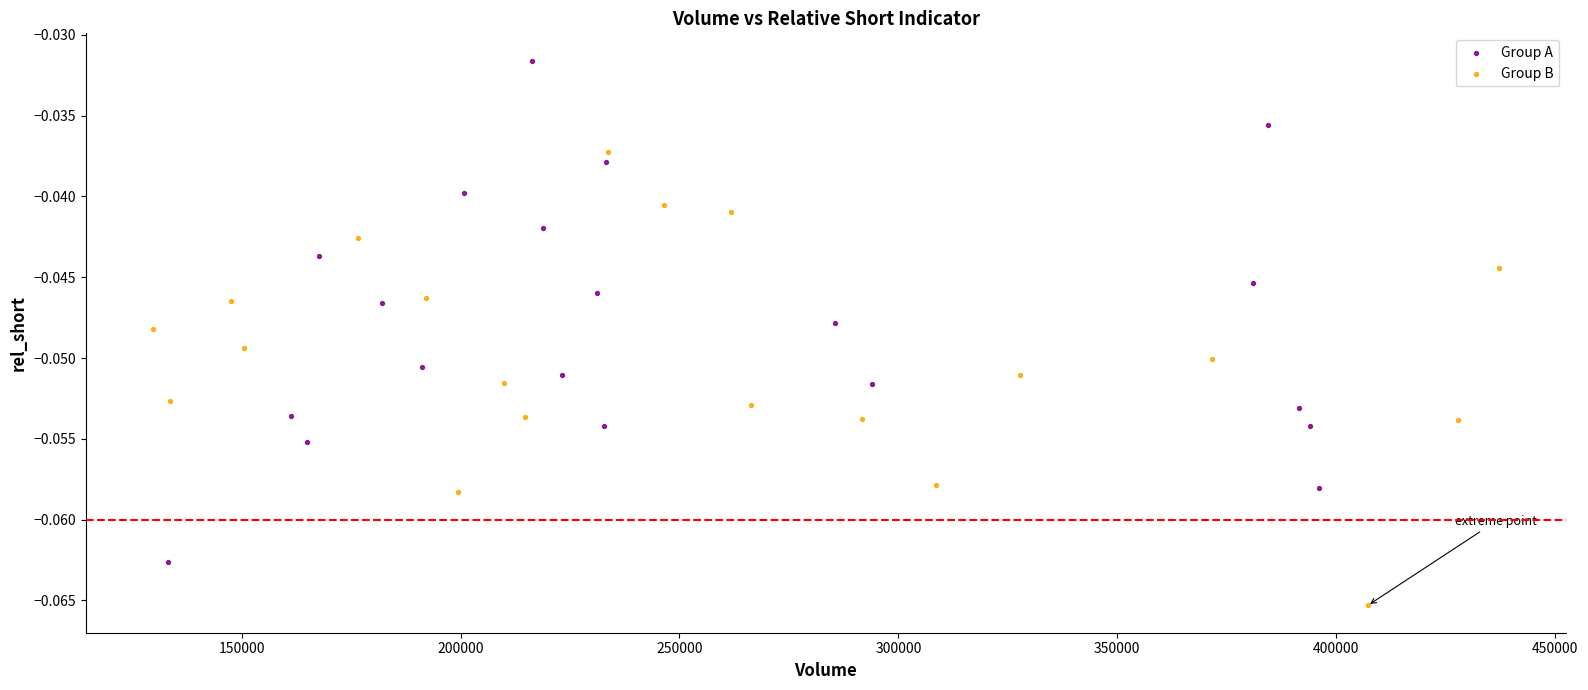

Which series contains the lowest Y value?

Group B